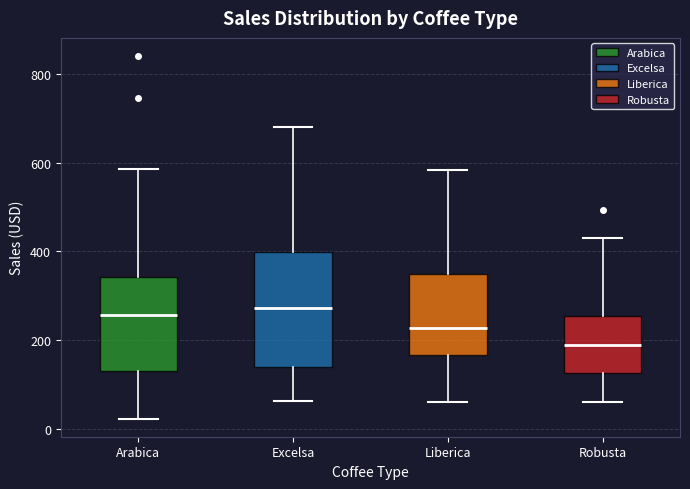

Reading left to right, read every box against the y-axis: the position of its median line, the range the box covers, and the ends of its whiskers. The values are not printed on the chart, so give them approximately, as read against the axis.

Arabica: median 260, box 120 to 340, whiskers 20 to 580
Excelsa: median 280, box 140 to 400, whiskers 60 to 680
Liberica: median 220, box 160 to 340, whiskers 60 to 580
Robusta: median 180, box 120 to 260, whiskers 60 to 420